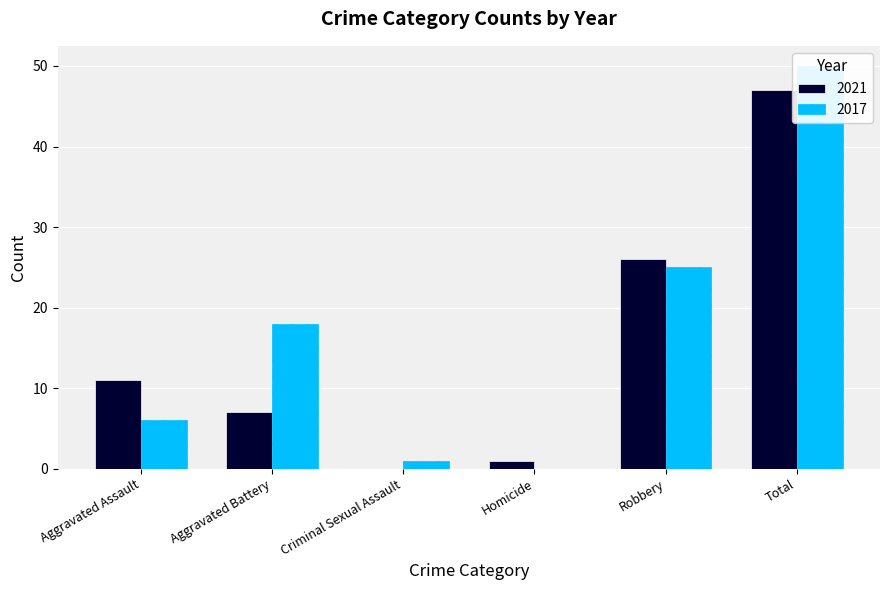

How many bars are there in each group?

2